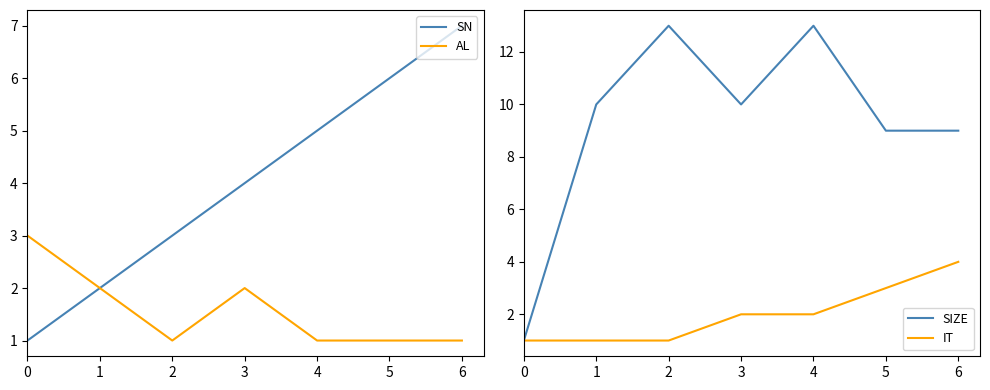

How many lines are shown in the chart?

4